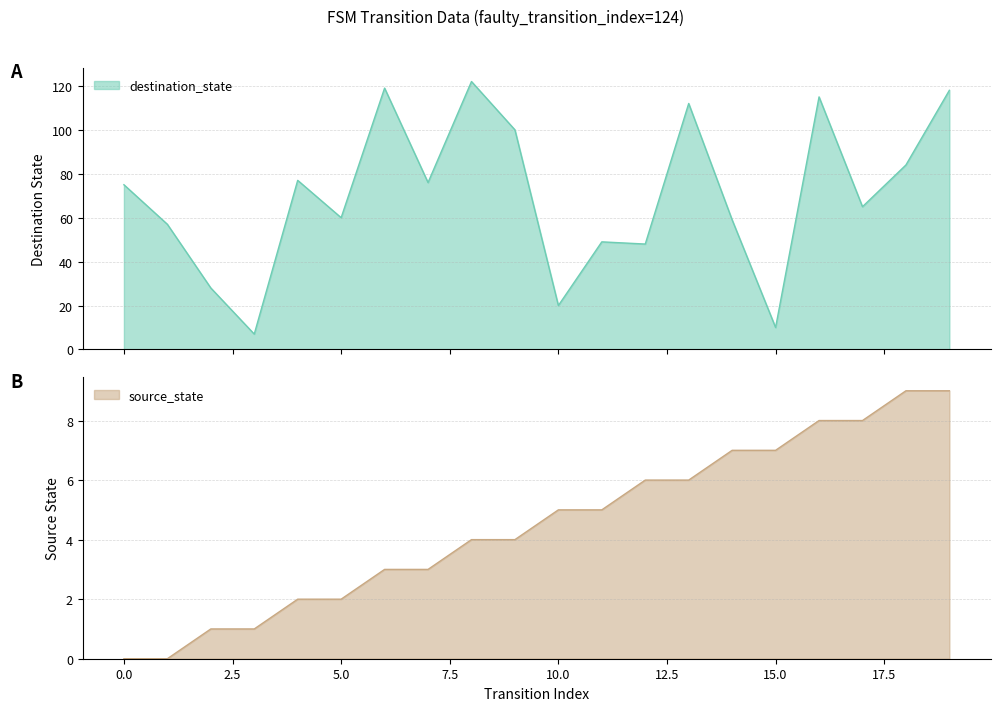

Rank the series by their average value, from lowest to highest.

source_state, destination_state